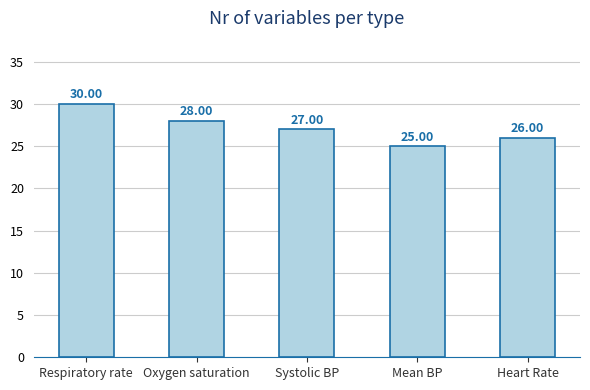

Count the number of data series in this chart.

1